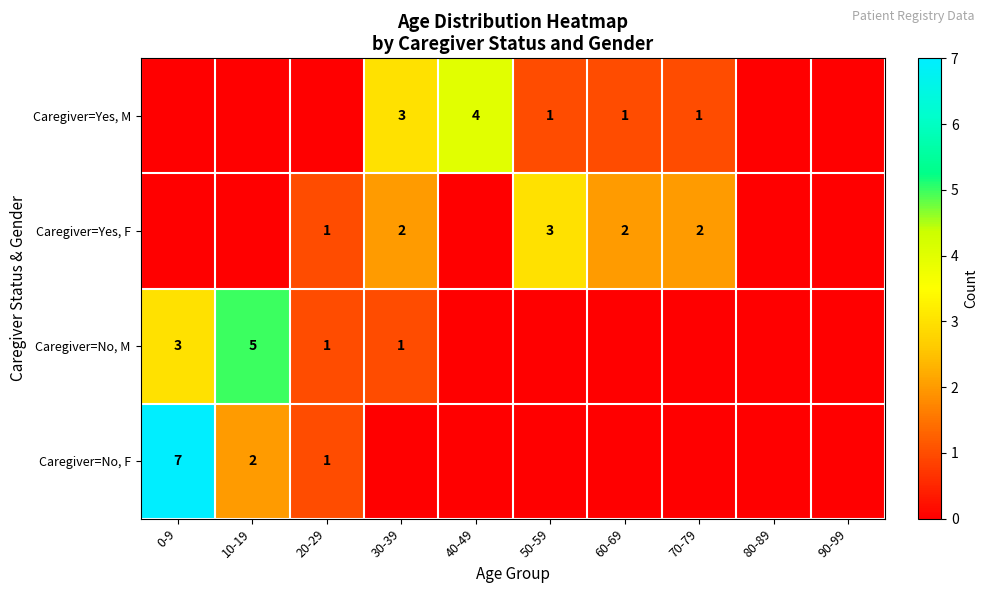

The Caregiver=No, F series shows 2 at 10-19. True or false?

True